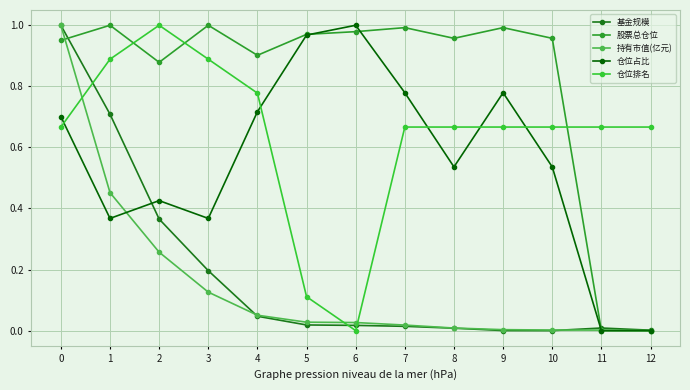

Between 5 and 8, which series saw the biggest shift?

仓位排名